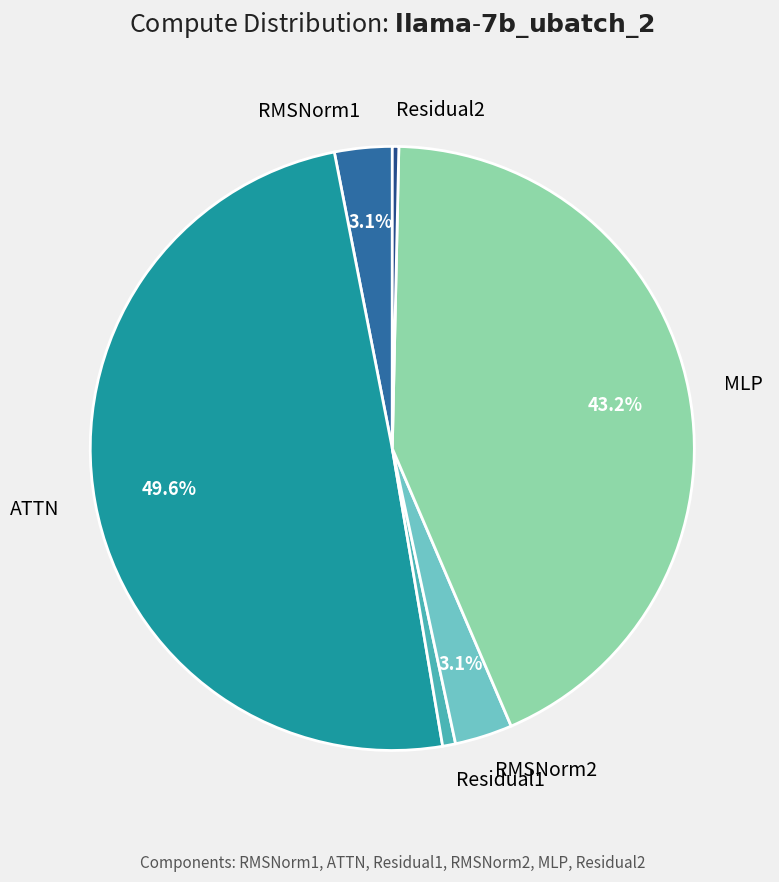

Count the number of slices in the pie.

6